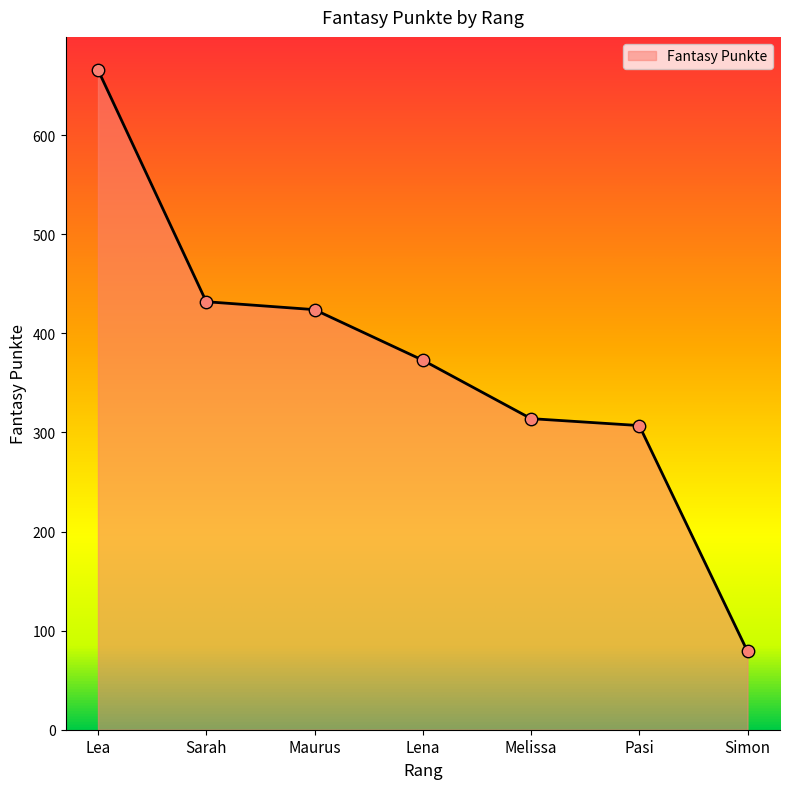

Approximately how many times larger is the value at Pasi compared to Lena?

0.8